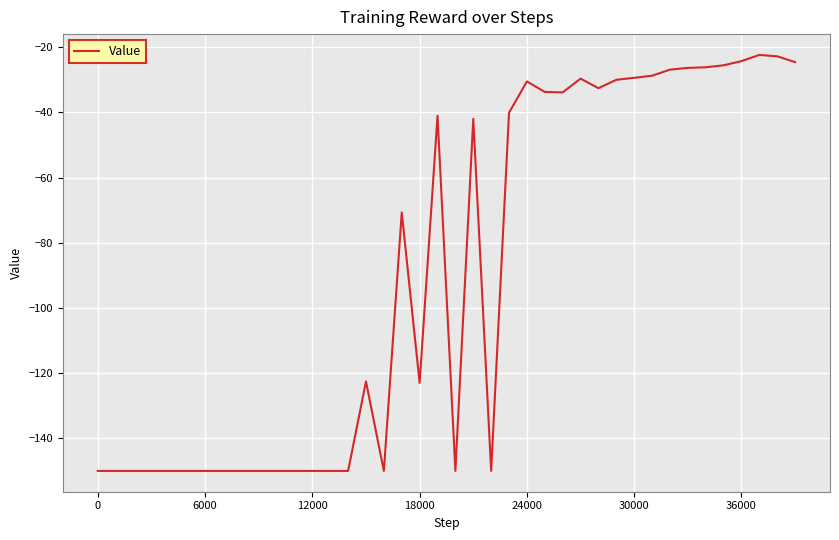

What is the greatest value displayed?

-22.4